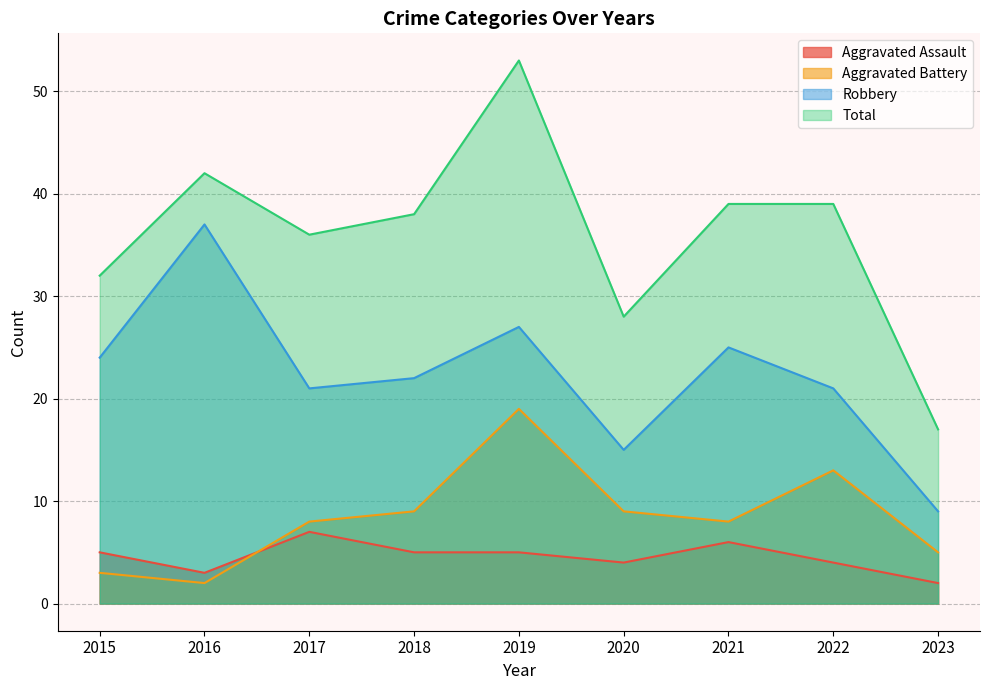

In Total, how many points are lower than both neighbors (excluding endpoints)?

2